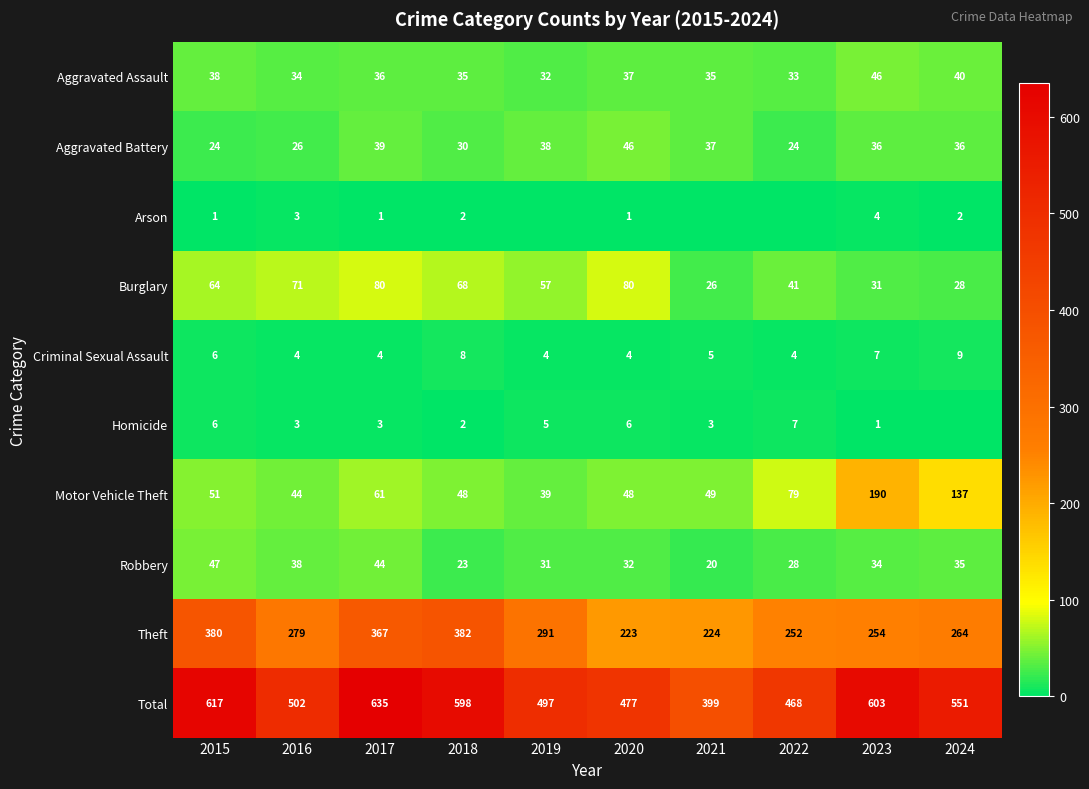

Which category has the lowest value in the Total series?

2021